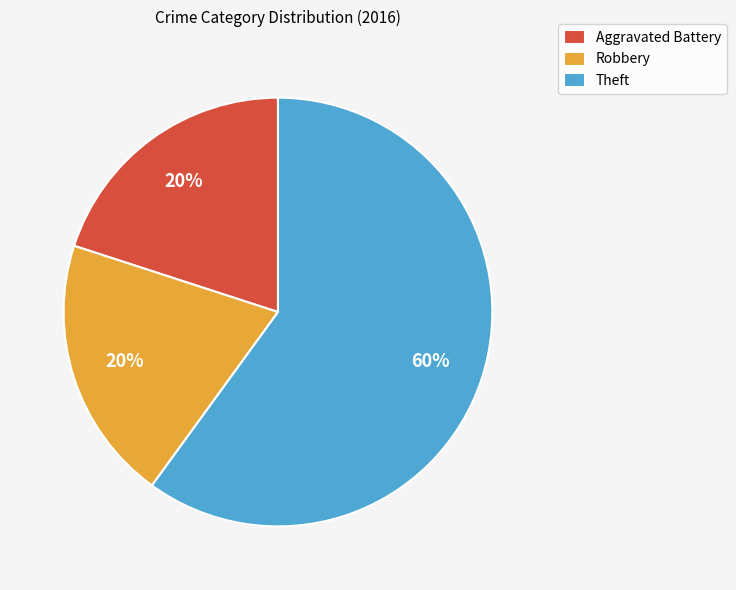

The Robbery slice represents 7% of the pie. True or false?

False